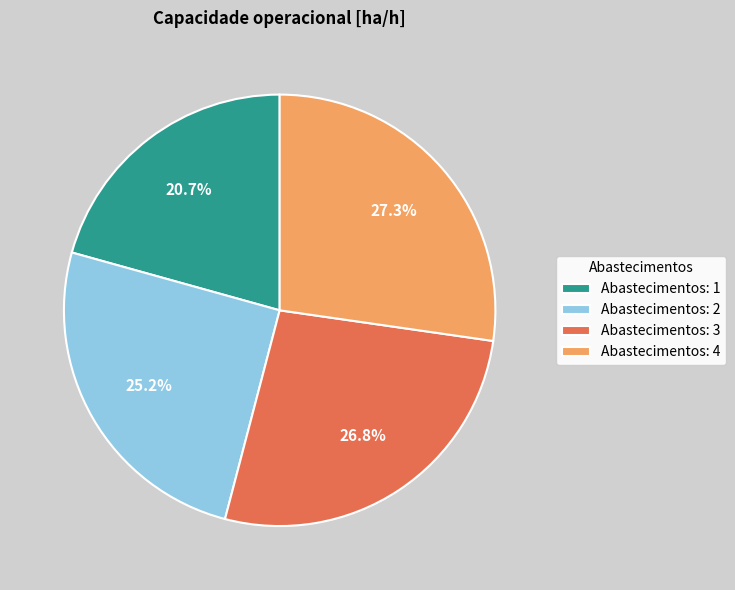

How many slices are in this pie chart?

4